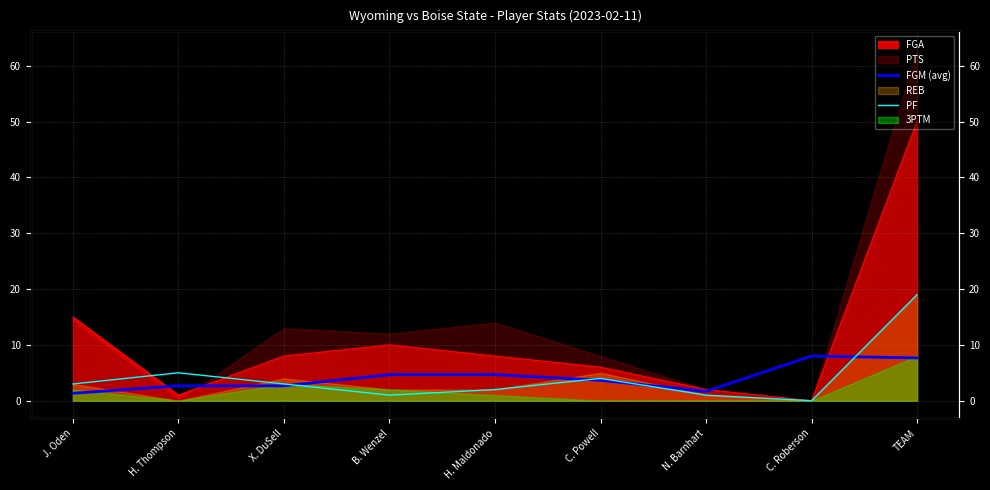

Is it true that PF equals 5.4 at J. Oden?

False